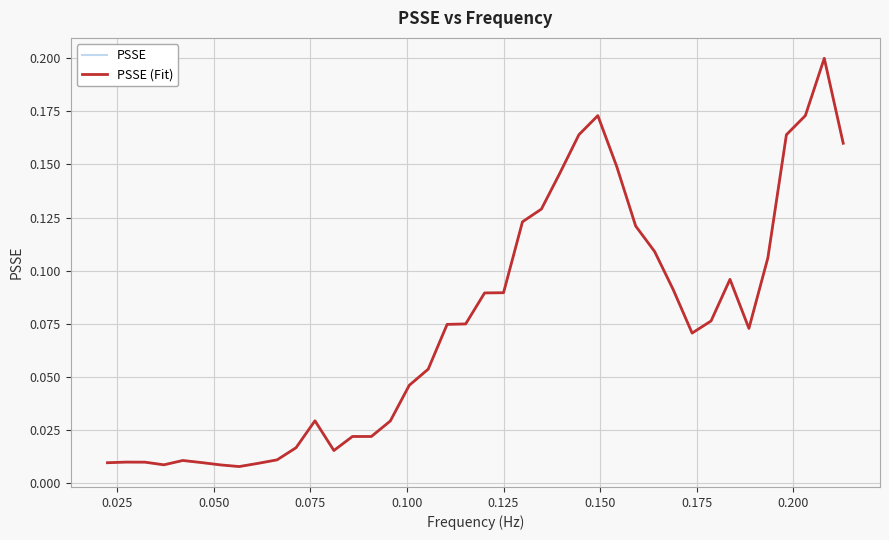

Is this an area chart (filled region under the line)?

No